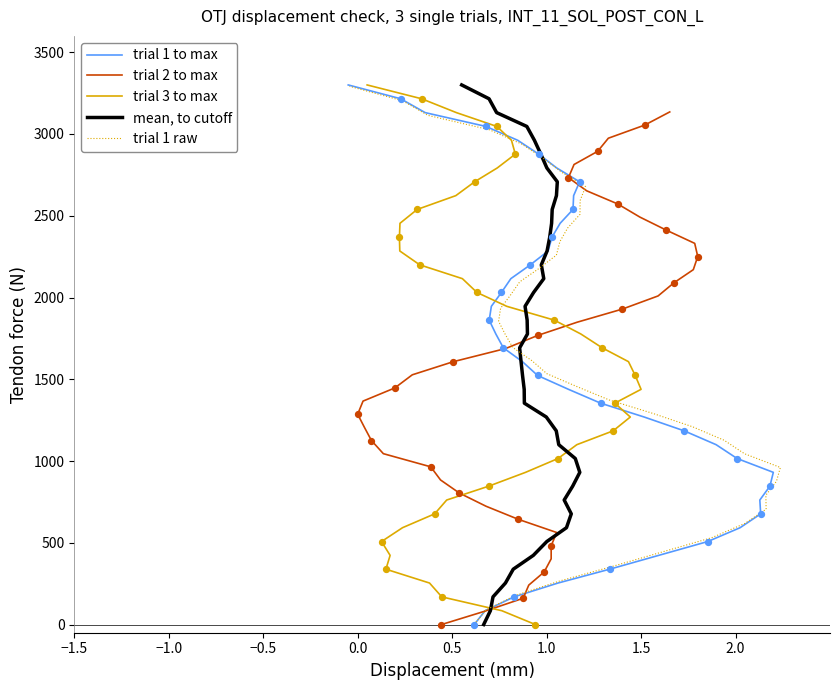

Is the value of trial 3 to max at 28 greater than the value of trial 2 to max at 11?

Yes